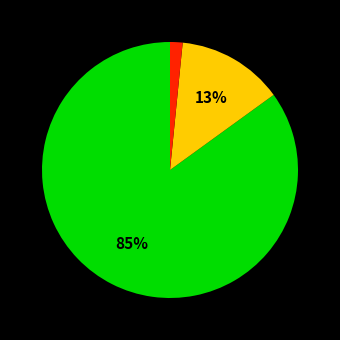

Is there a majority slice in this chart?

Yes